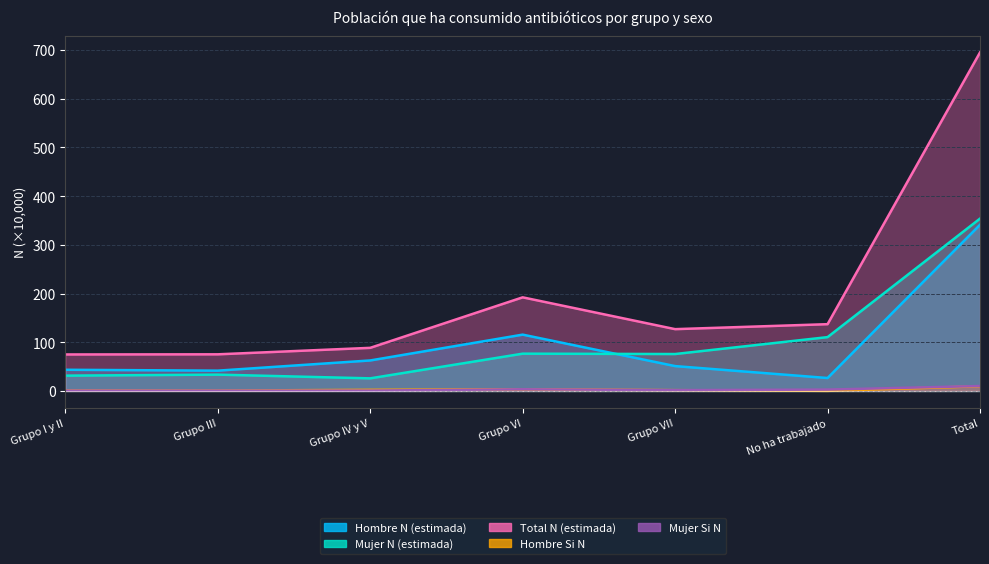

List the series in order of their peak value, highest first.

Total N (estimada), Mujer N (estimada), Hombre N (estimada), Mujer Si N, Hombre Si N